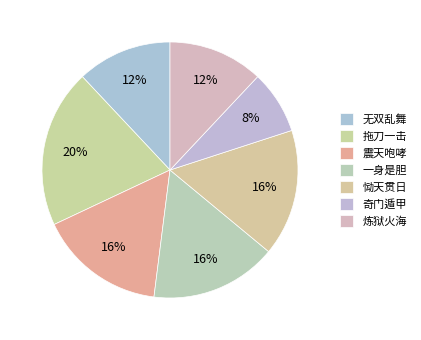

Count the number of slices in the pie.

7